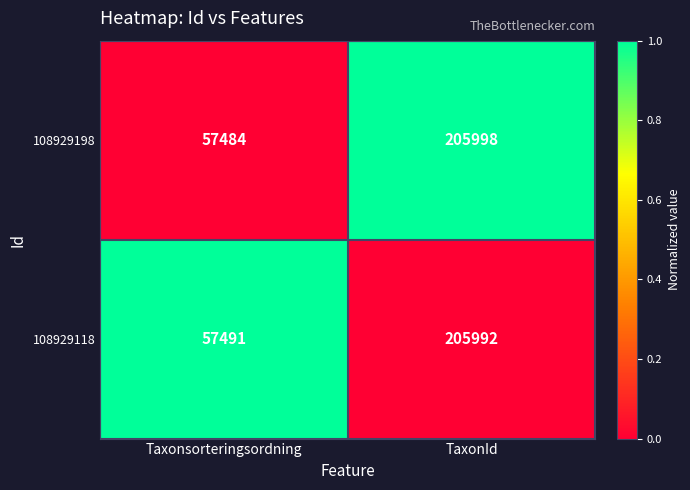

Reading left to right, what are all the values shown in this chart?

108929198: 57484	205998
108929118: 57491	205992